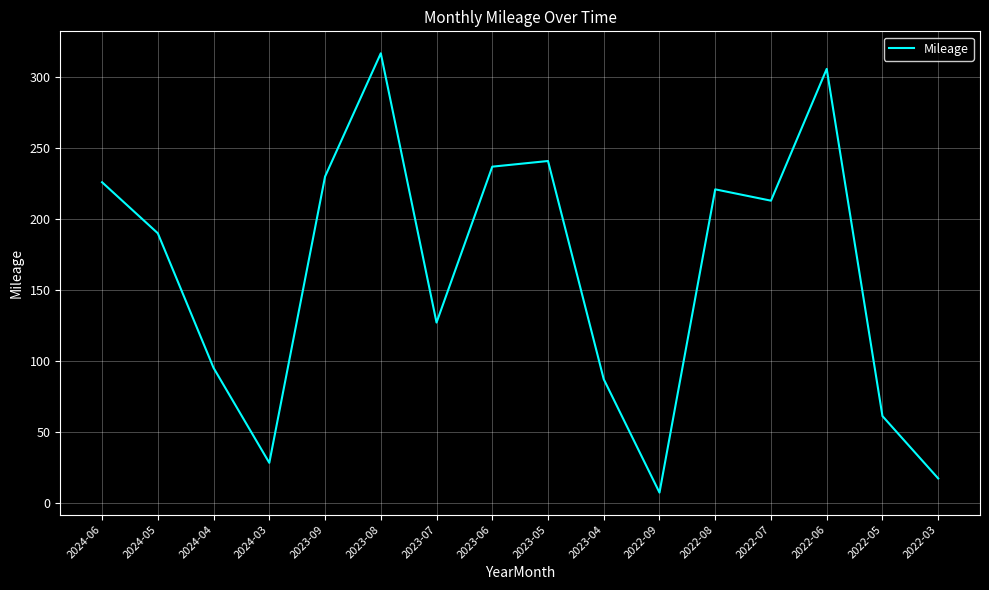

At which category does the chart reach its peak across all series?

2023-08